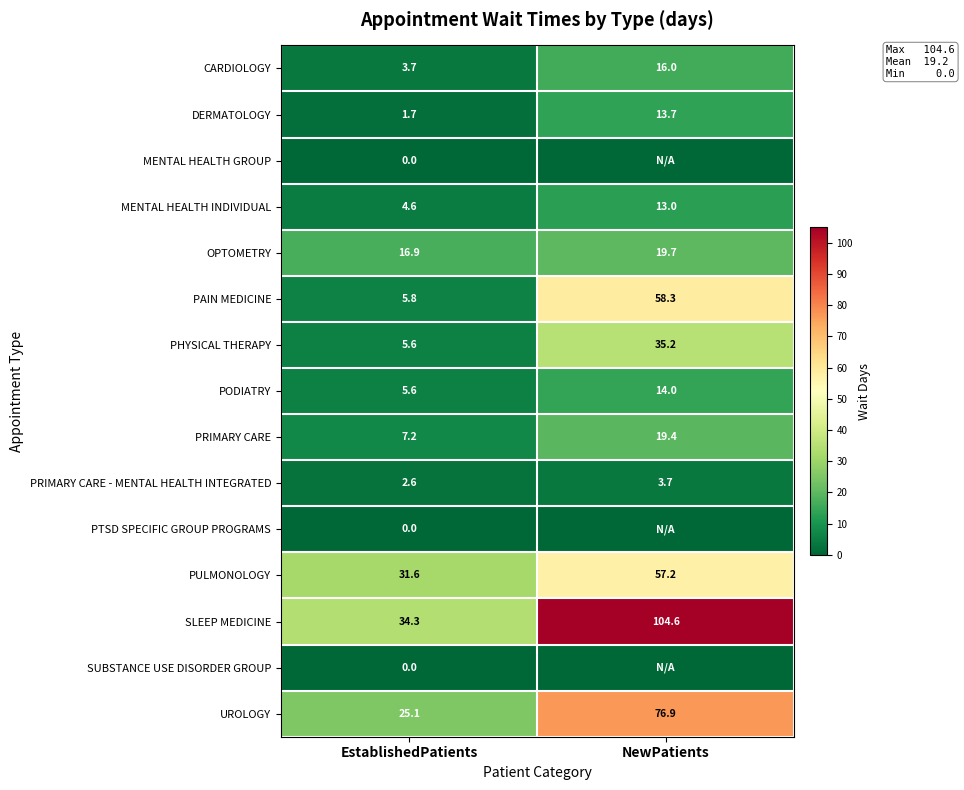

At which label is PODIATRY closest to 9?

EstablishedPatients